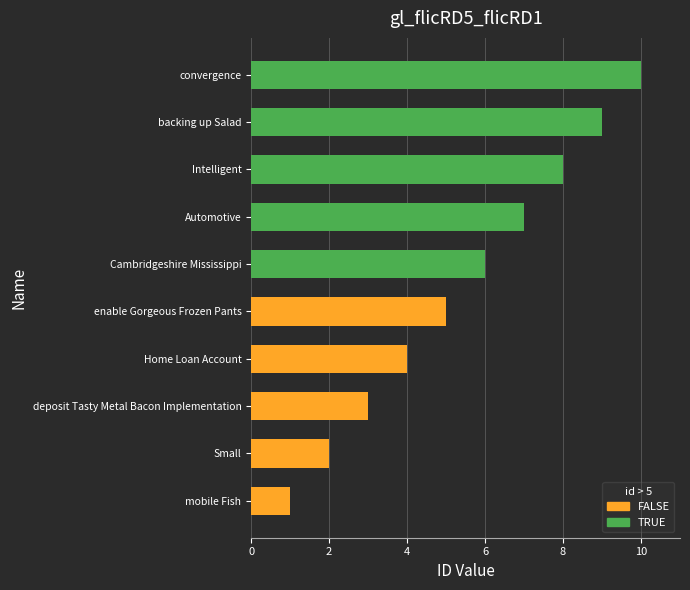

What is the ratio of the value at Home Loan Account to the value at backing up Salad?

0.4